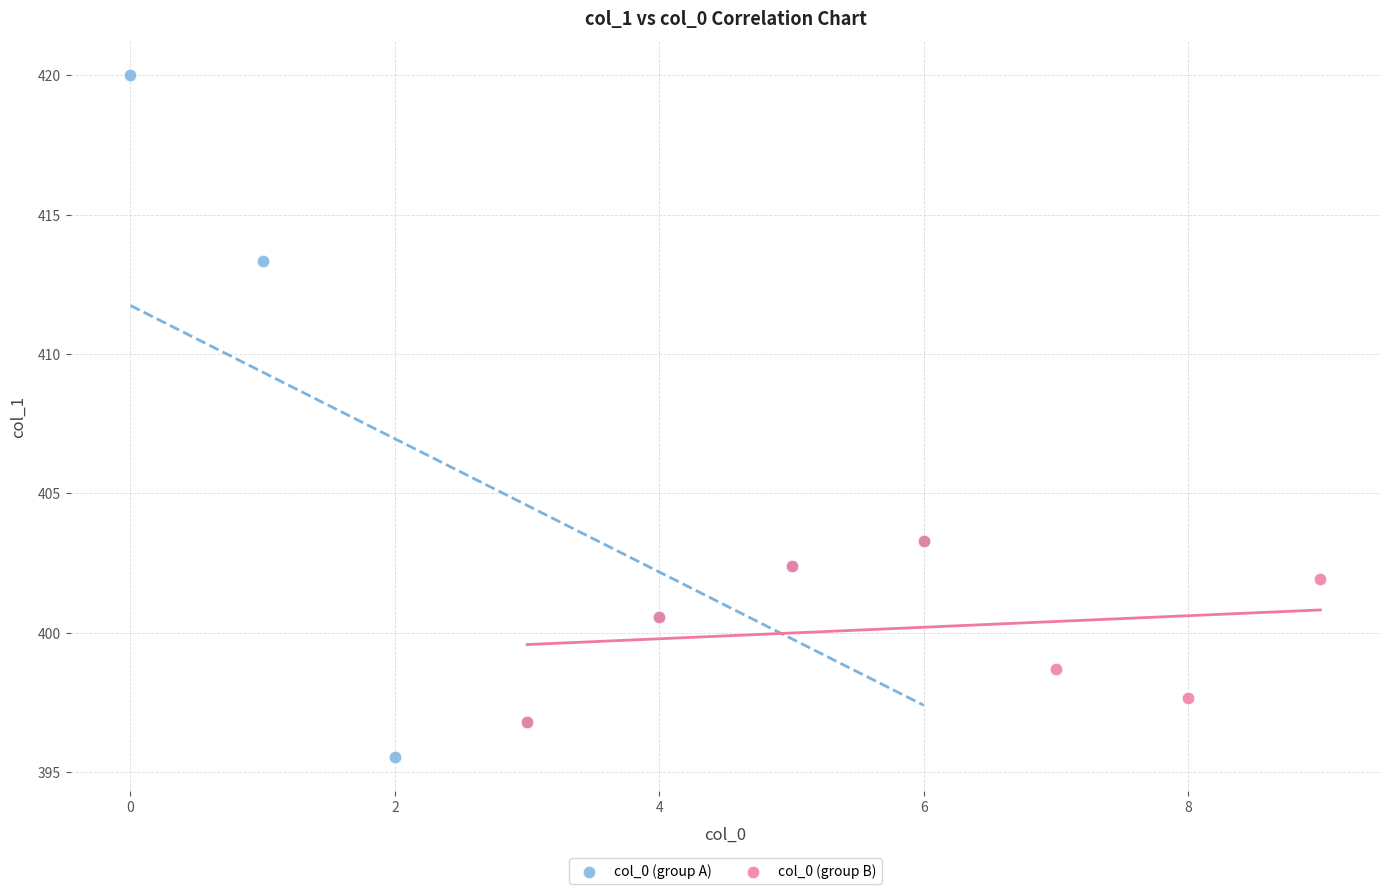

Which series has the largest Y range (max minus min)?

col_0 (group A)